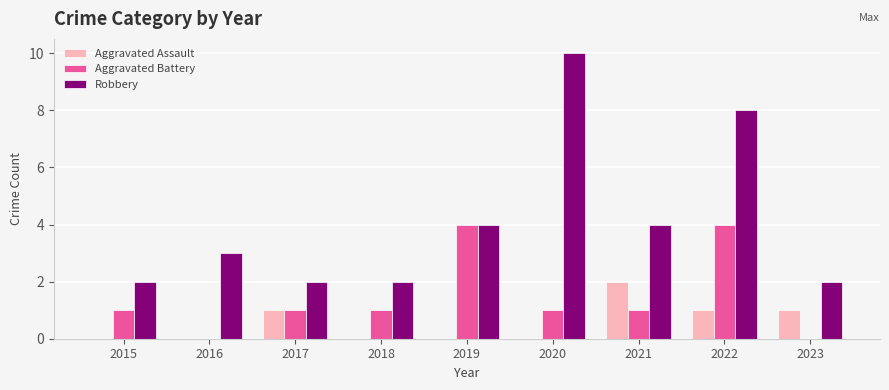

Reading left to right, transcribe all the data shown in this chart.

Aggravated Assault: 0	0	1	0	0	0	2	1	1
Aggravated Battery: 1	0	1	1	4	1	1	4	0
Robbery: 2	3	2	2	4	10	4	8	2